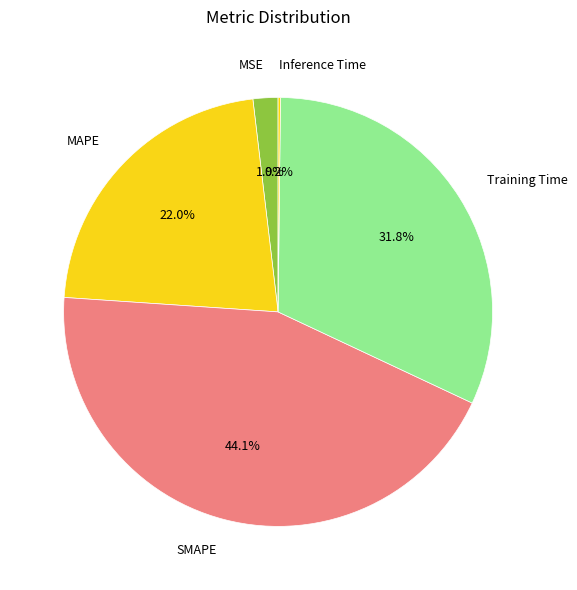

To the nearest percent, what percentage of the pie is MAPE?

22%